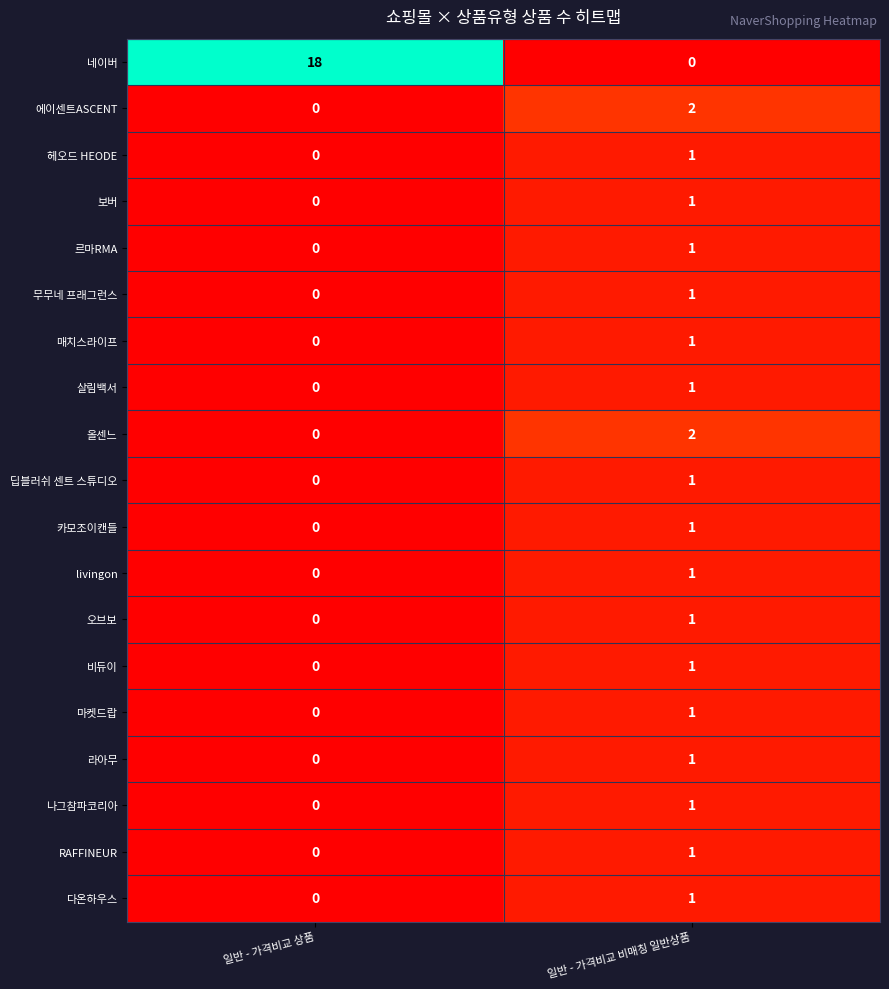

Which series changed the most between 일반 - 가격비교 상품 and 일반 - 가격비교 비매칭 일반상품?

네이버